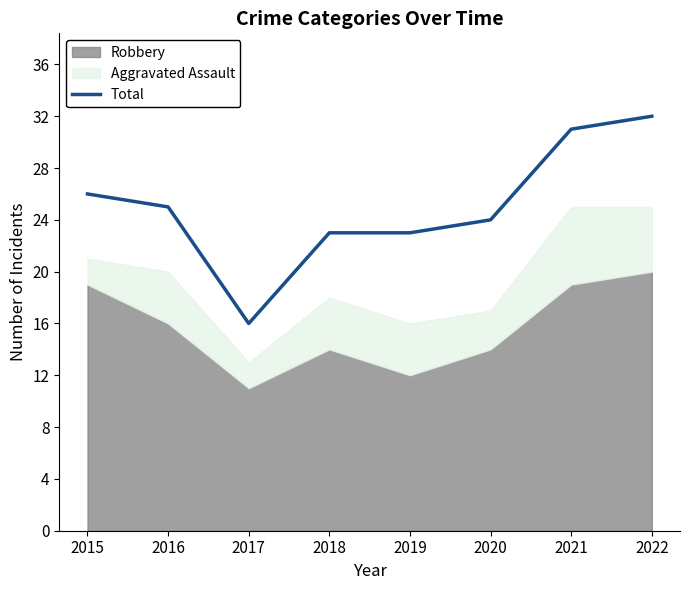

List the labels in order of value, smallest first.

2017, 2018, 2019, 2020, 2016, 2015, 2021, 2022